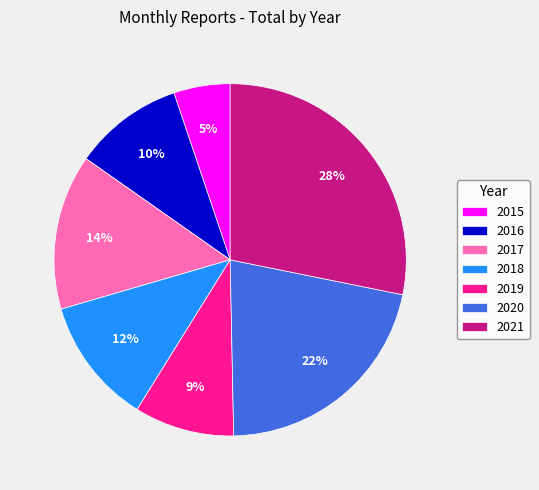

To the nearest percent, what percentage of the pie is 2019?

9%